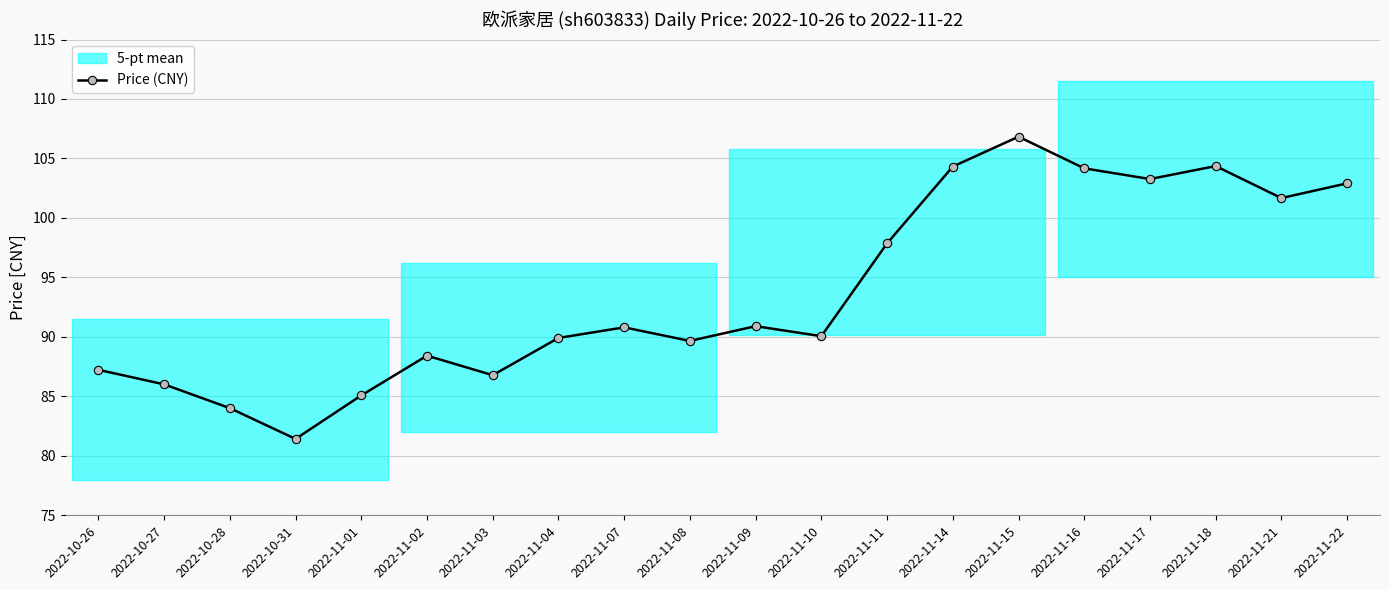

True or false: there are more than 1 points higher than both neighbors.

True